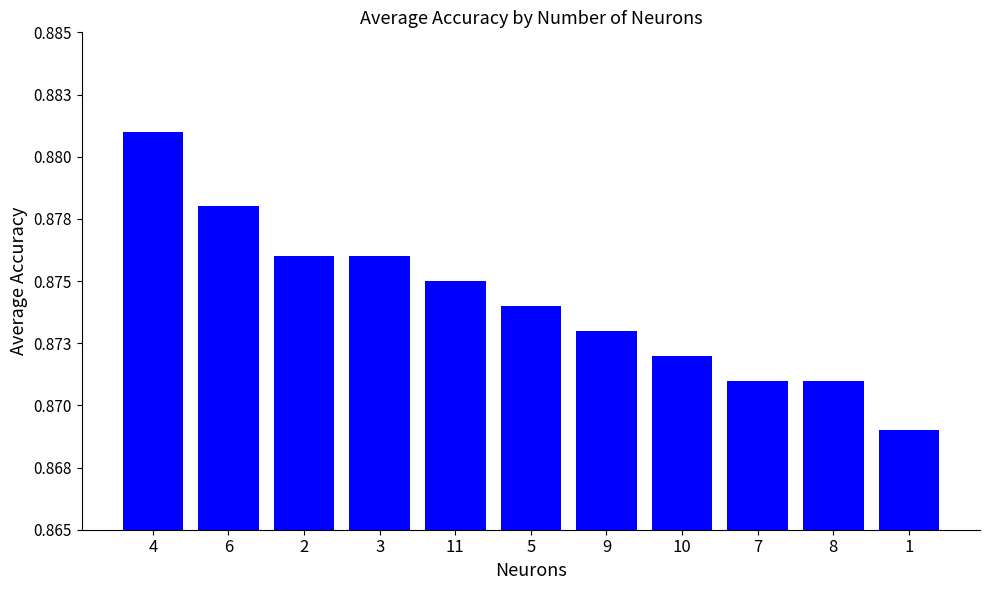

What position from the left is 3?

4